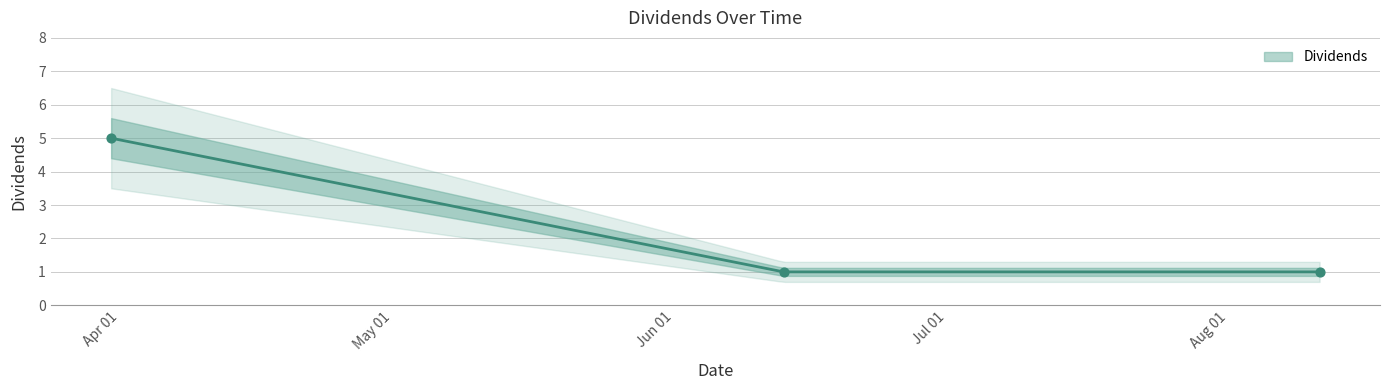

What is the ratio of the value at 2022-03-31 to the value at 2022-08-11?

5.0